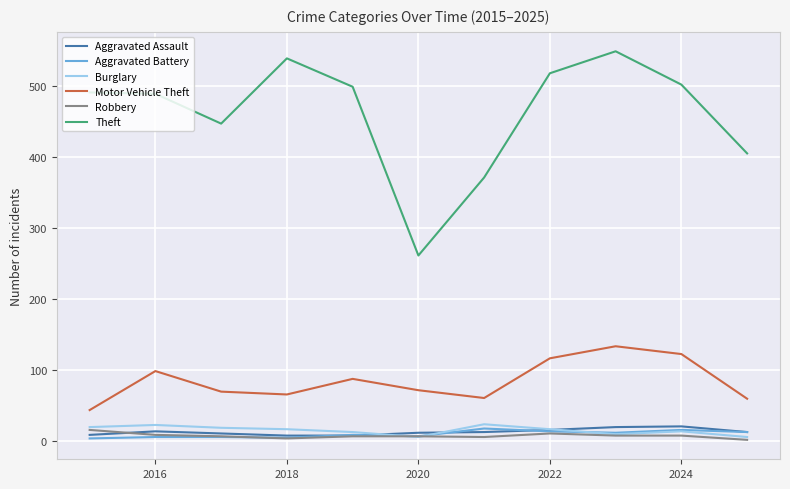

True or false: Aggravated Assault and Theft intersect in this chart.

False